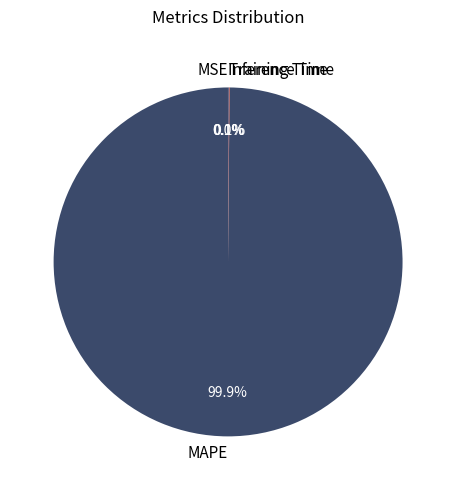

What is the largest slice in the pie chart?

MAPE